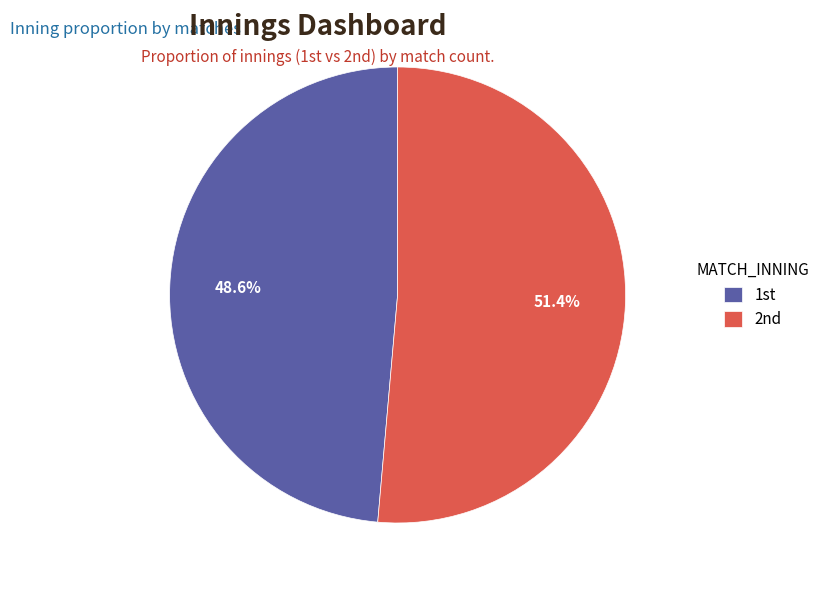

How many slices are in this pie chart?

2